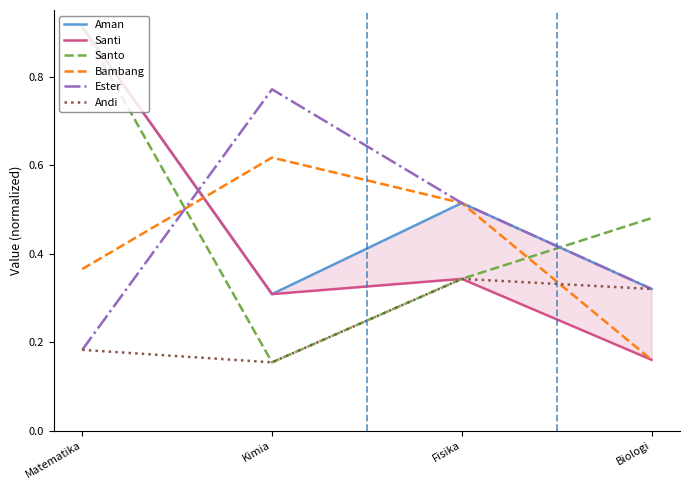

How many Santi values are between 0 and 1?

4